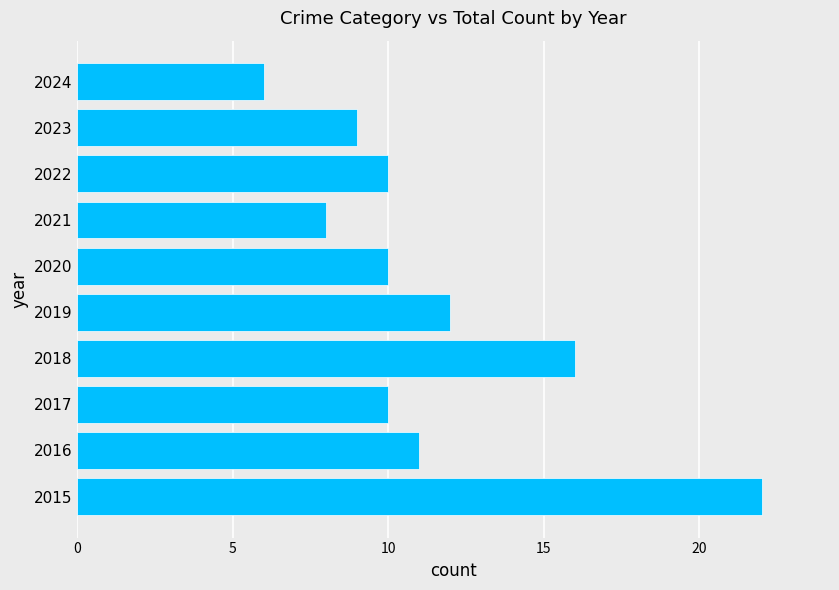

Reading top to bottom, transcribe all the data shown in this chart.

2024=6	2023=9	2022=10	2021=8	2020=10	2019=12	2018=16	2017=10	2016=11	2015=22